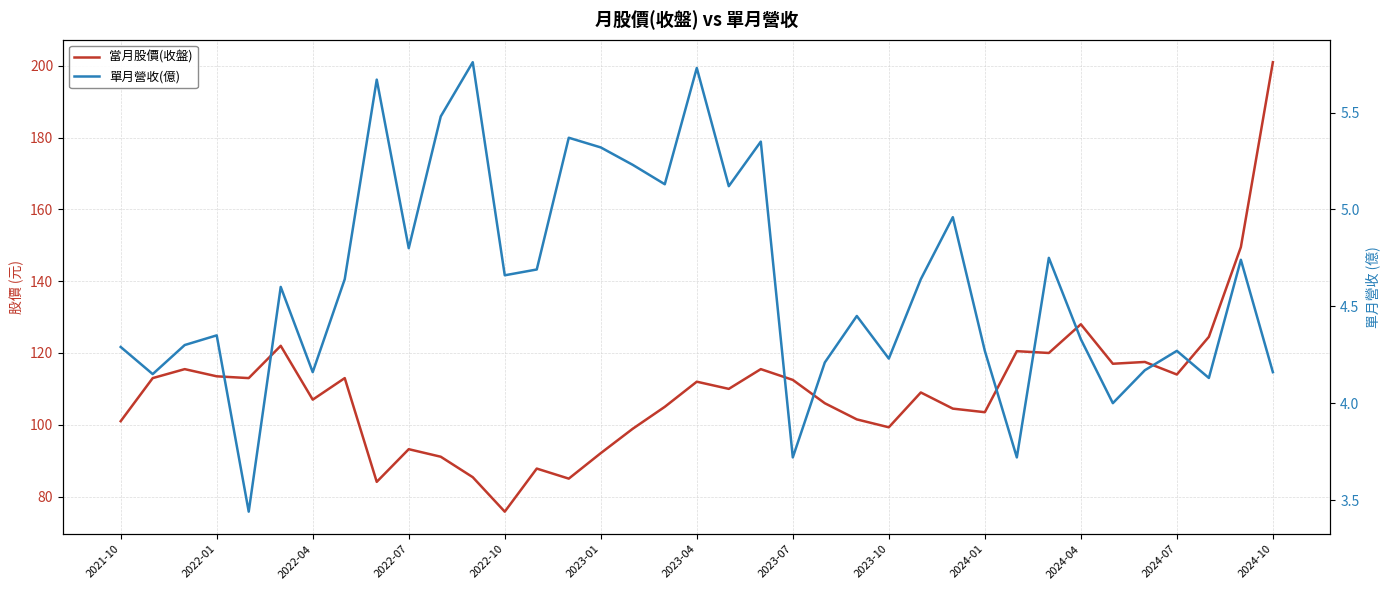

True or false: 當月股價(收盤) and 單月營收(億) intersect in this chart.

False